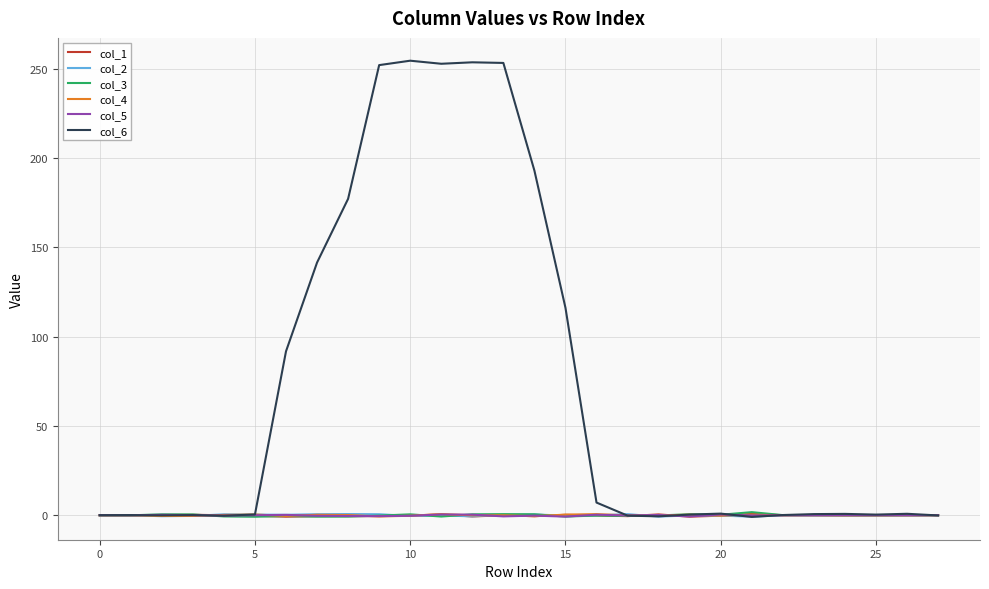

Which series has the largest range (max minus min)?

col_6